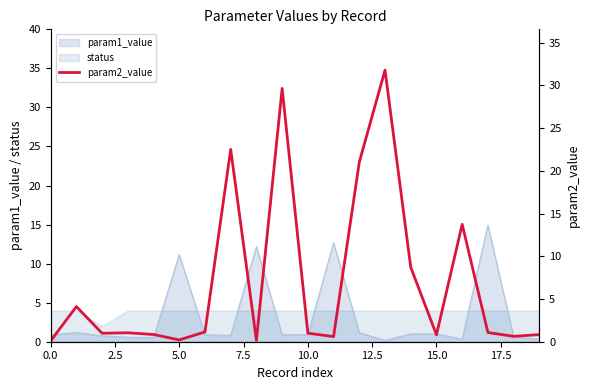

Is it true that status equals 4.0 at 10.0?

True